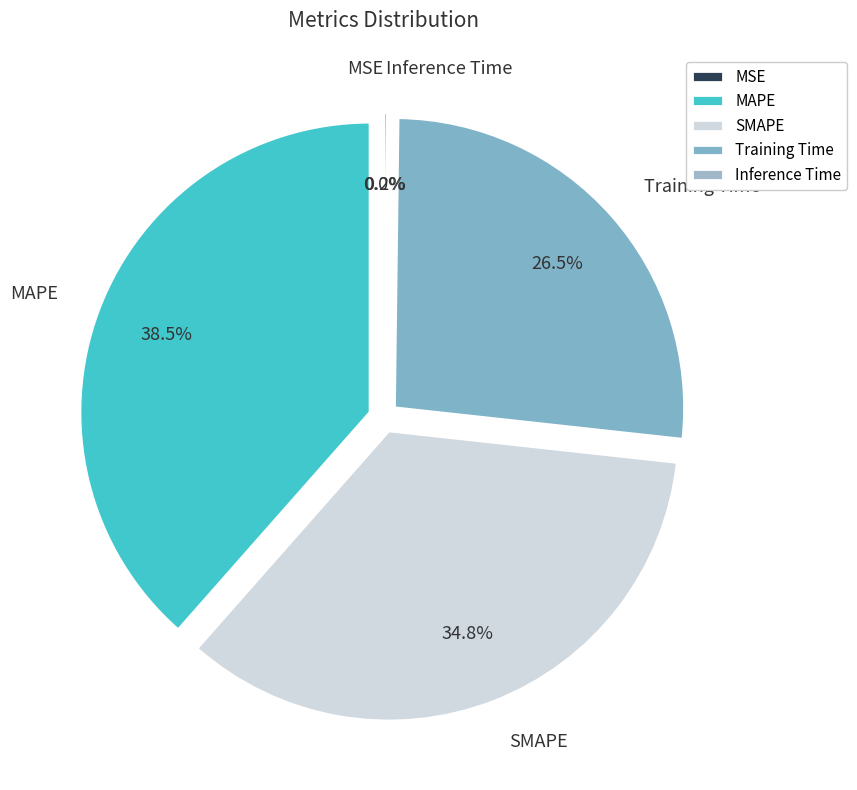

How many slices are in this pie chart?

5